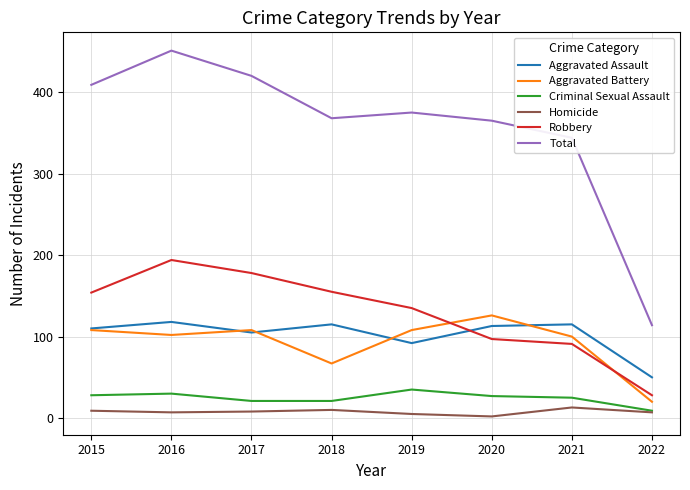

What is the spread (max minus min) of values at 2021?

331